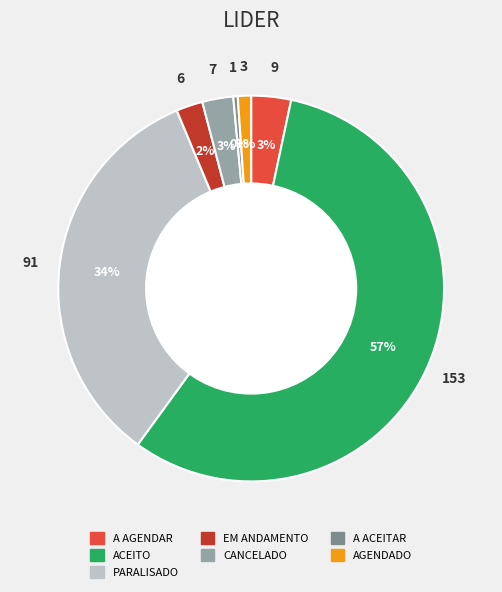

Count the number of slices in the pie.

7